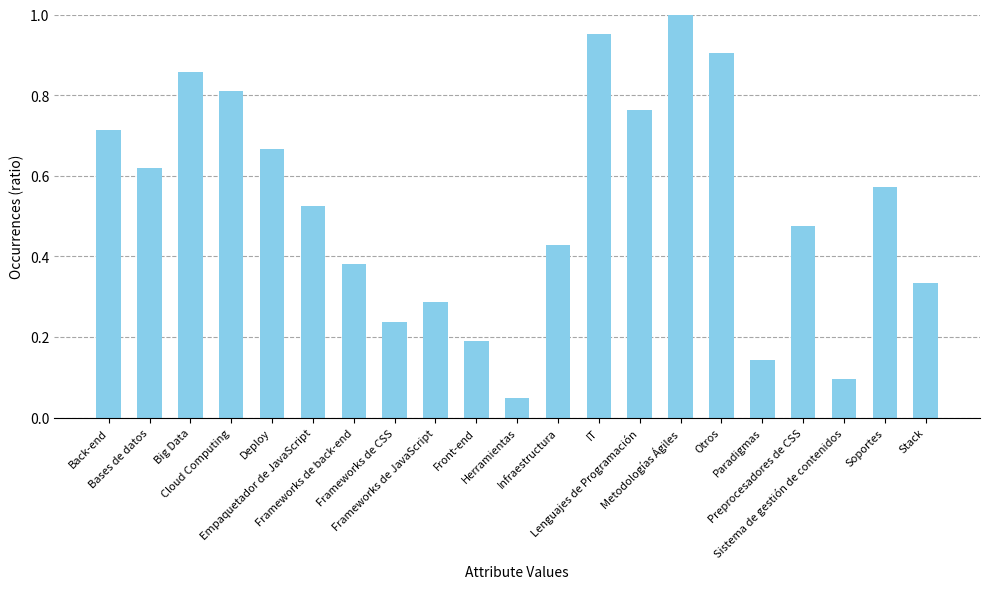

Which label corresponds to the largest value in the chart?

Metodologías Ágiles